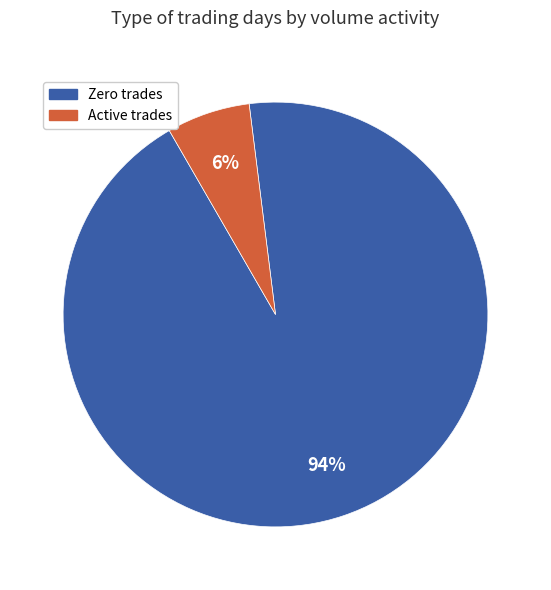

To the nearest percent, what is the average slice percentage?

50%